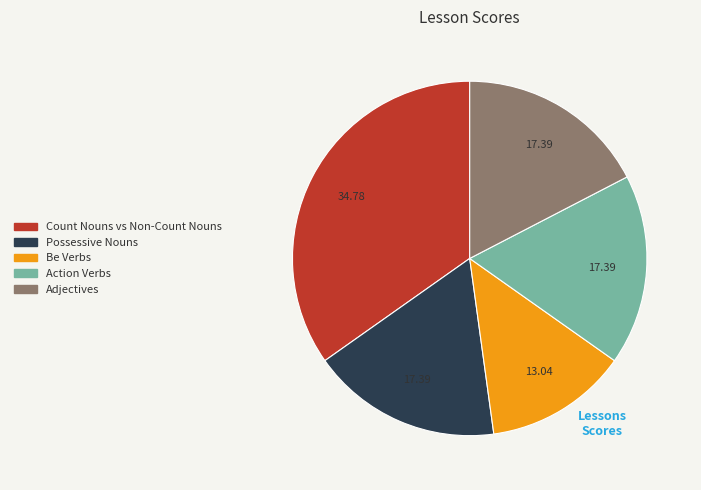

Is there any slice that represents more than half of the pie?

No